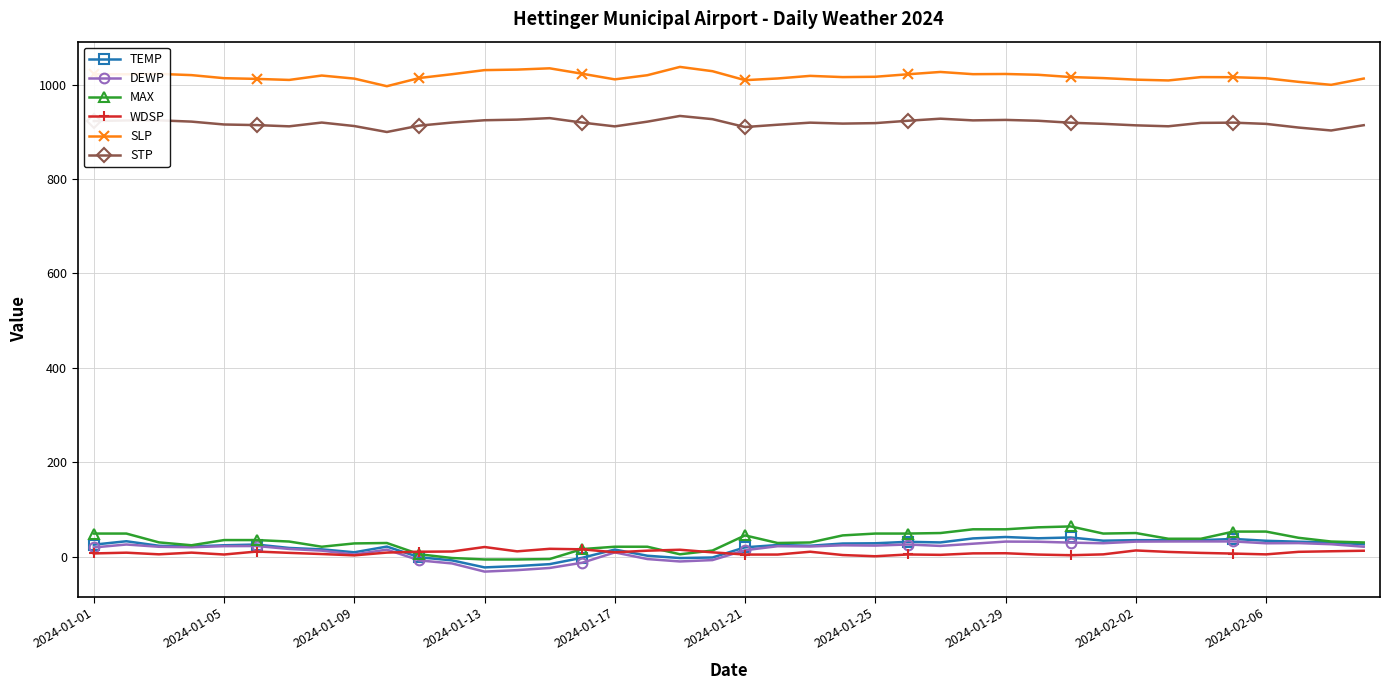

True or false: SLP has more than 1 interior local peaks.

True